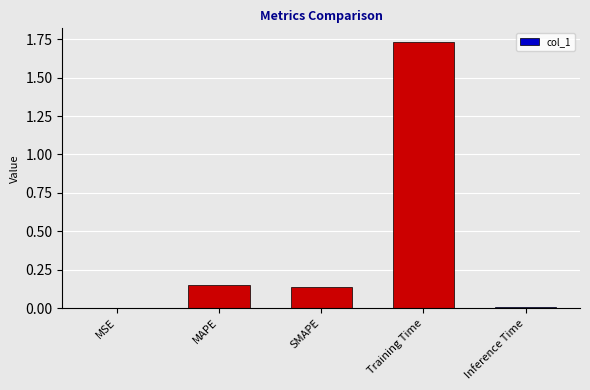

The value at MSE is 0.0. True or false?

True